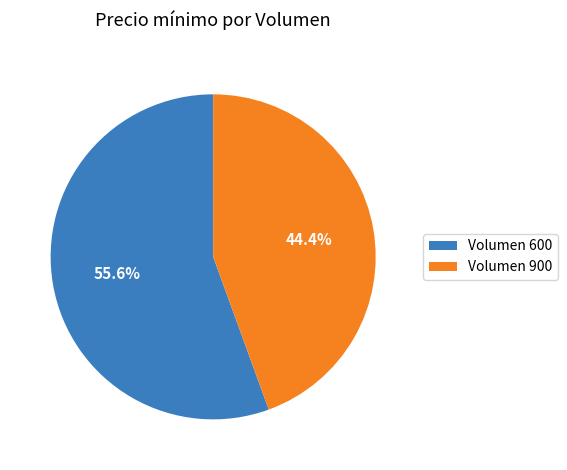

Which category has the smallest portion of the pie?

Volumen 900